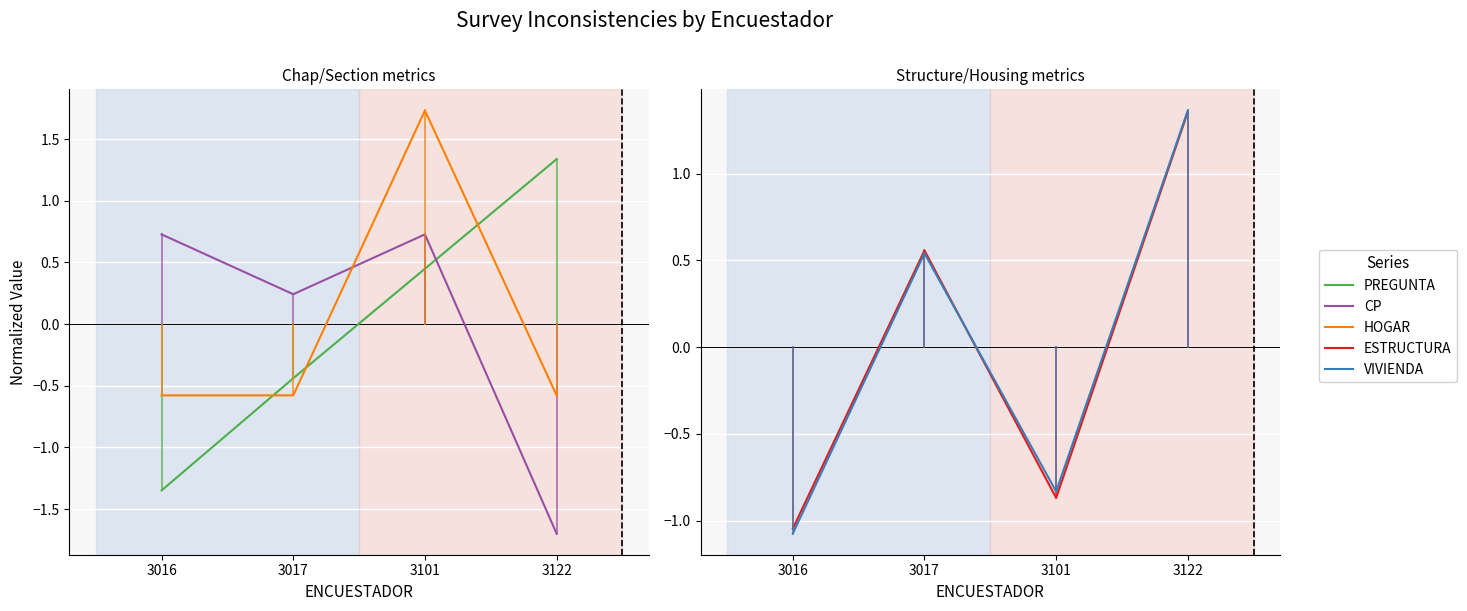

Which series has the largest total across all categories?

PREGUNTA